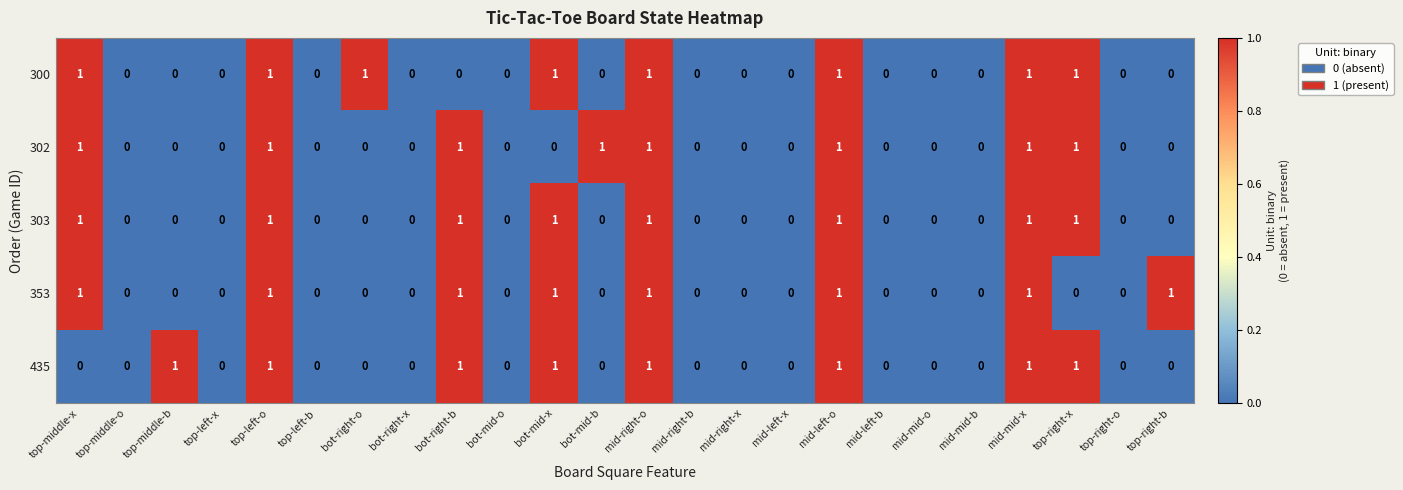

How many series are shown in this chart?

5